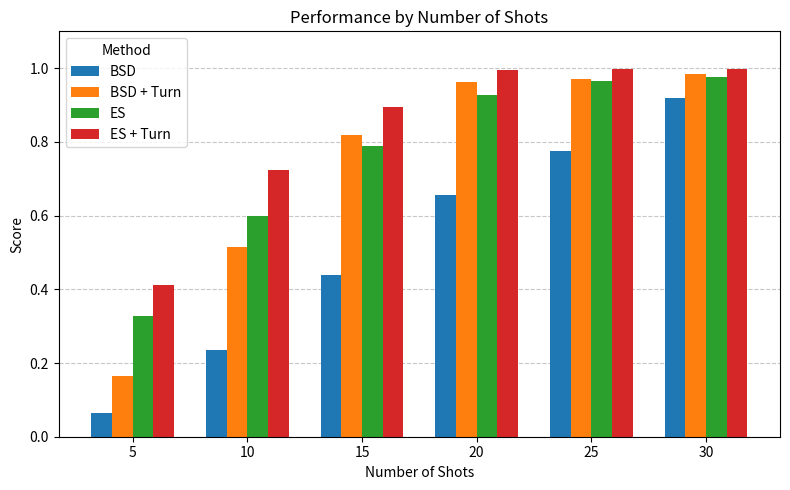

Which series has the largest total across all categories?

ES + Turn